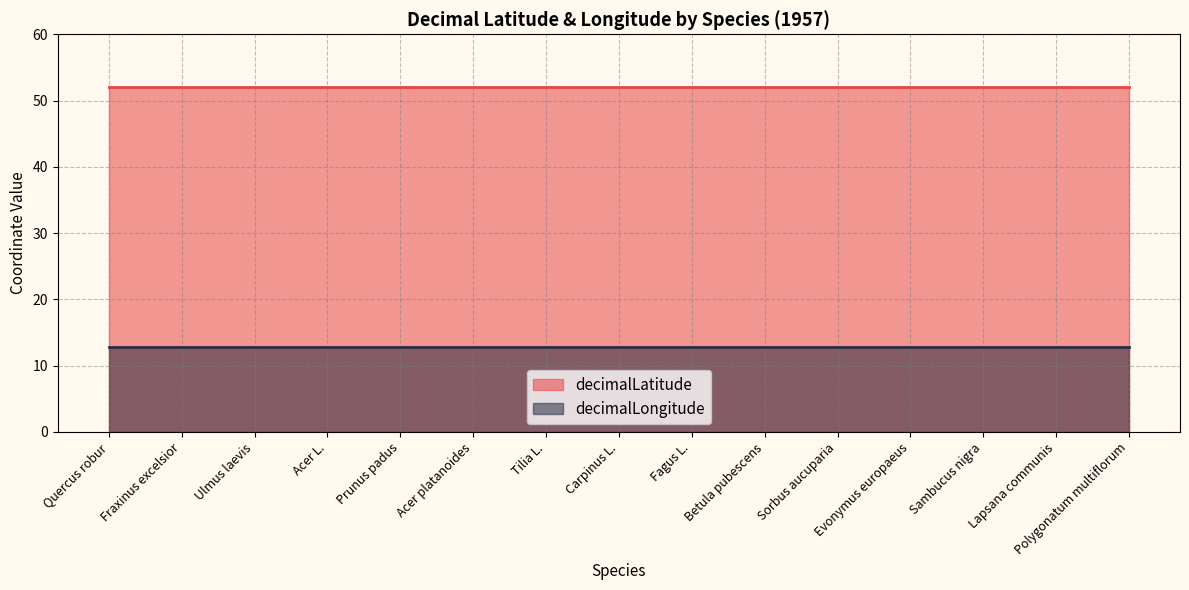

Which series changed the most between Carpinus L. and Sorbus aucuparia?

decimalLatitude